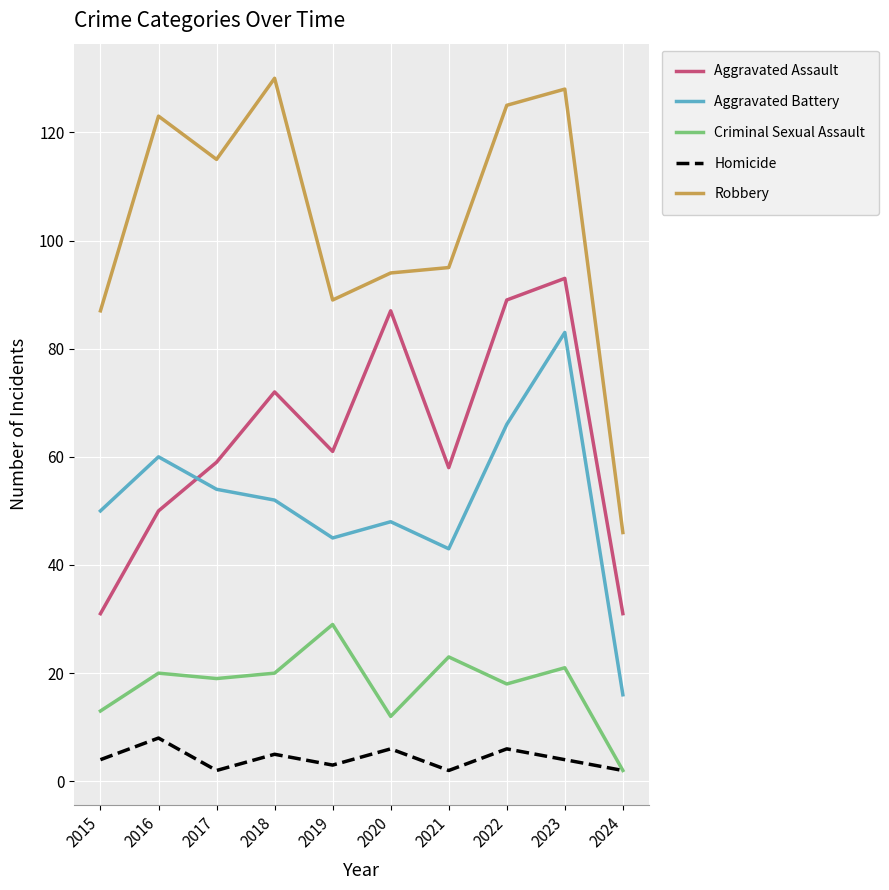

True or false: Aggravated Assault and Homicide cross at least once.

False